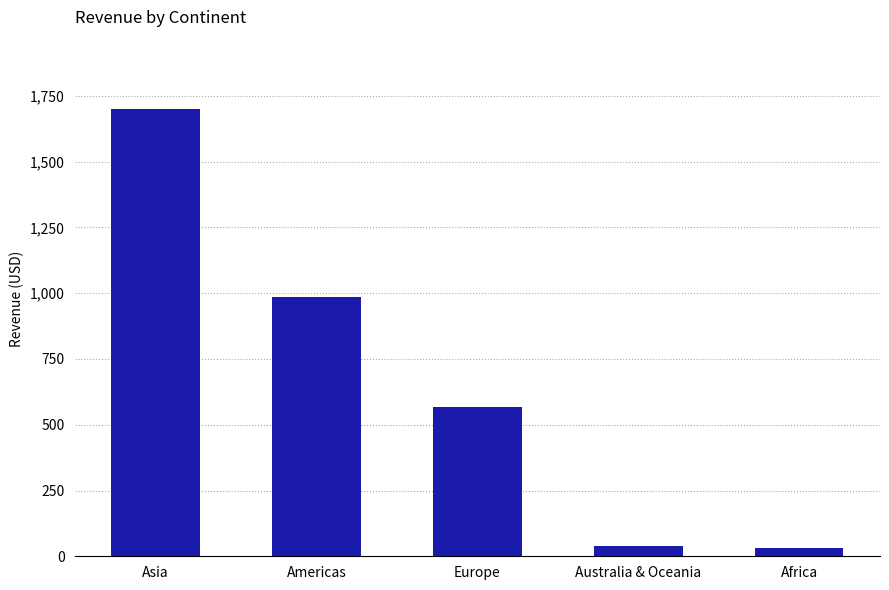

Between Europe and Australia & Oceania, which is larger?

Europe